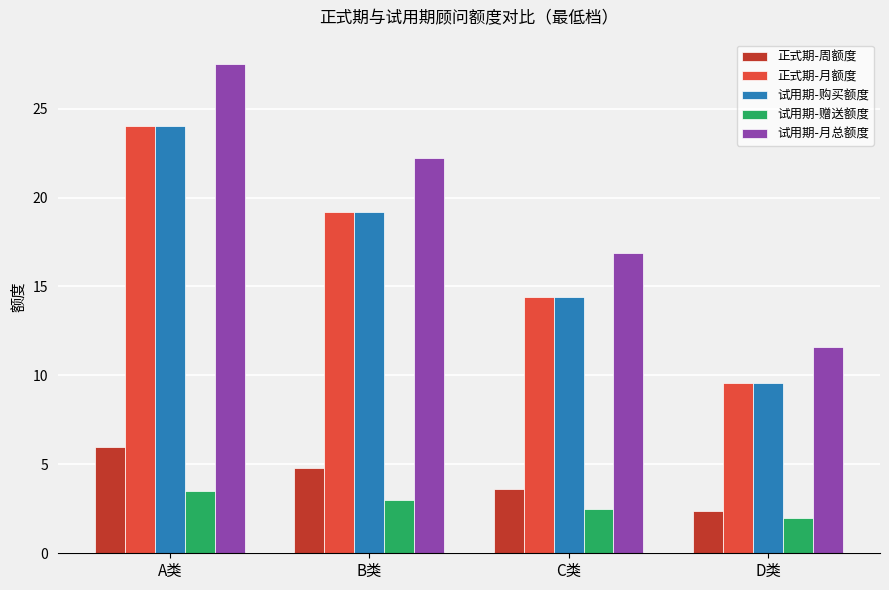

Which category has the highest value in the 试用期-购买额度 series?

A类